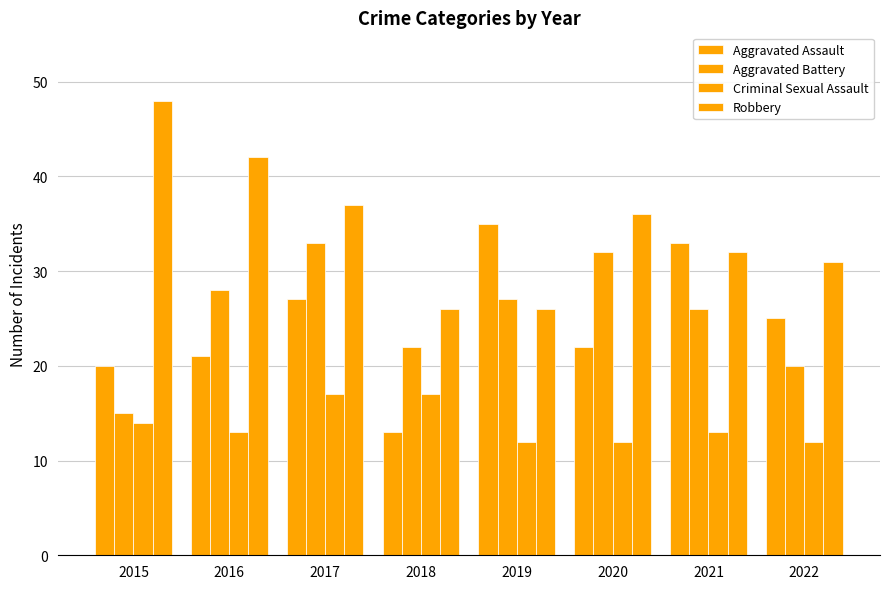

How many bars are there in each group?

4